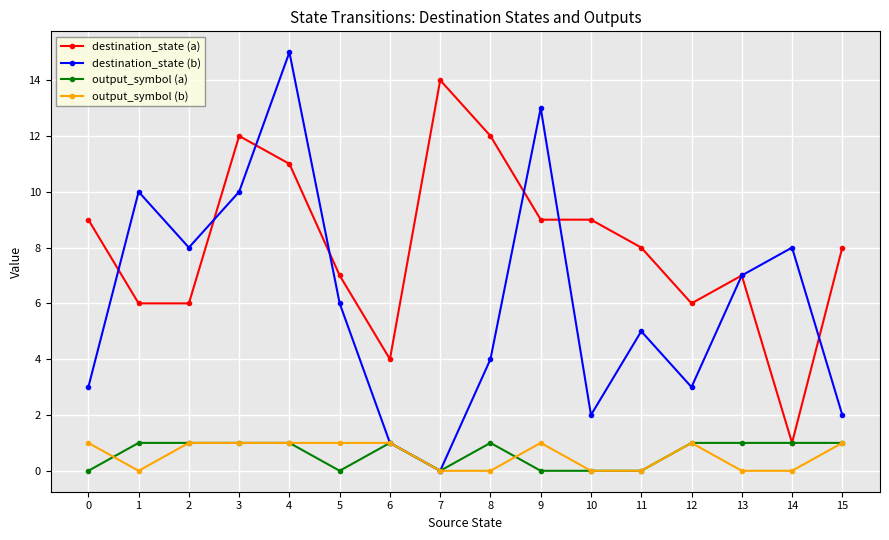

At which category does destination_state (a) reach its first local peak?

3